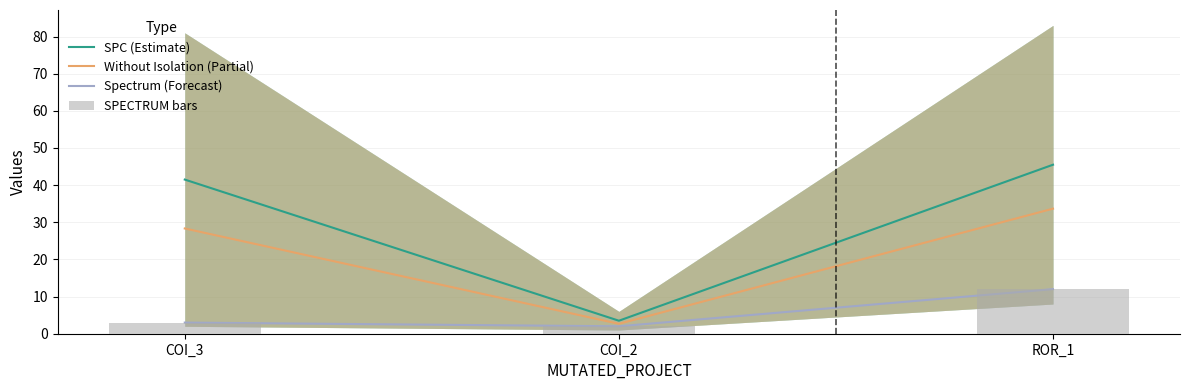

The SPC (Estimate) series shows 3.5 at COI_2. True or false?

True